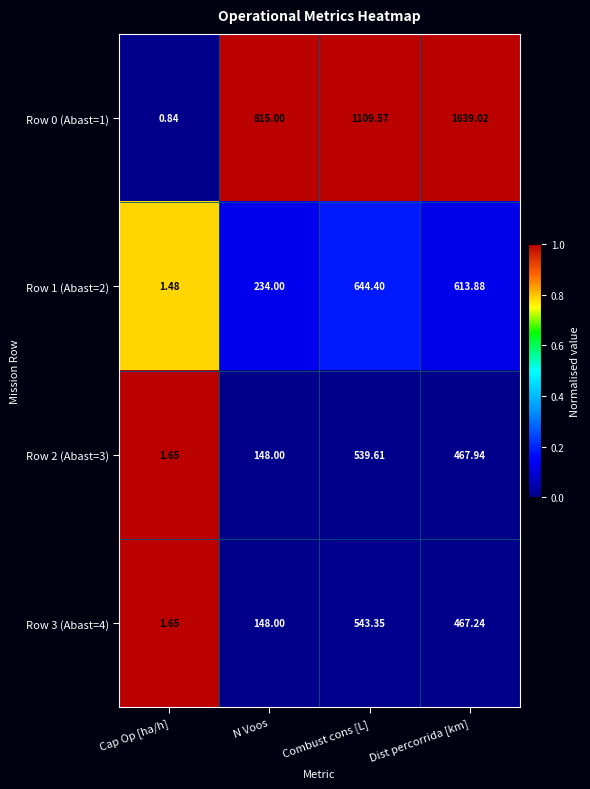

At which category does the chart reach its peak across all series?

Dist percorrida [km]